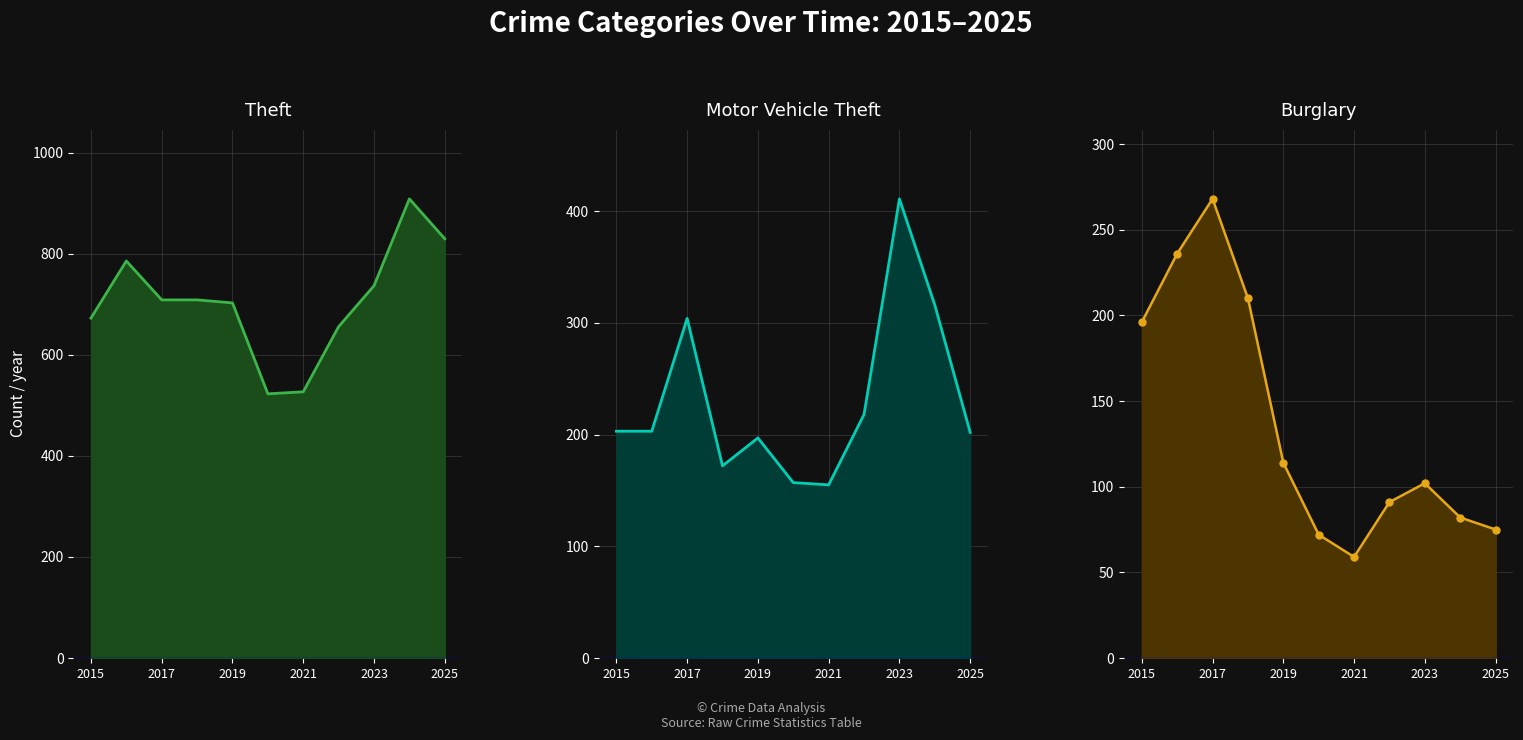

At which label does Theft reach its peak?

2024